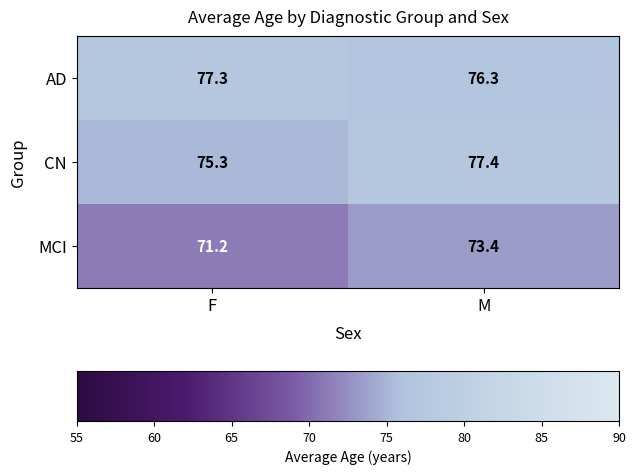

What is the total value across all series at F?

223.8